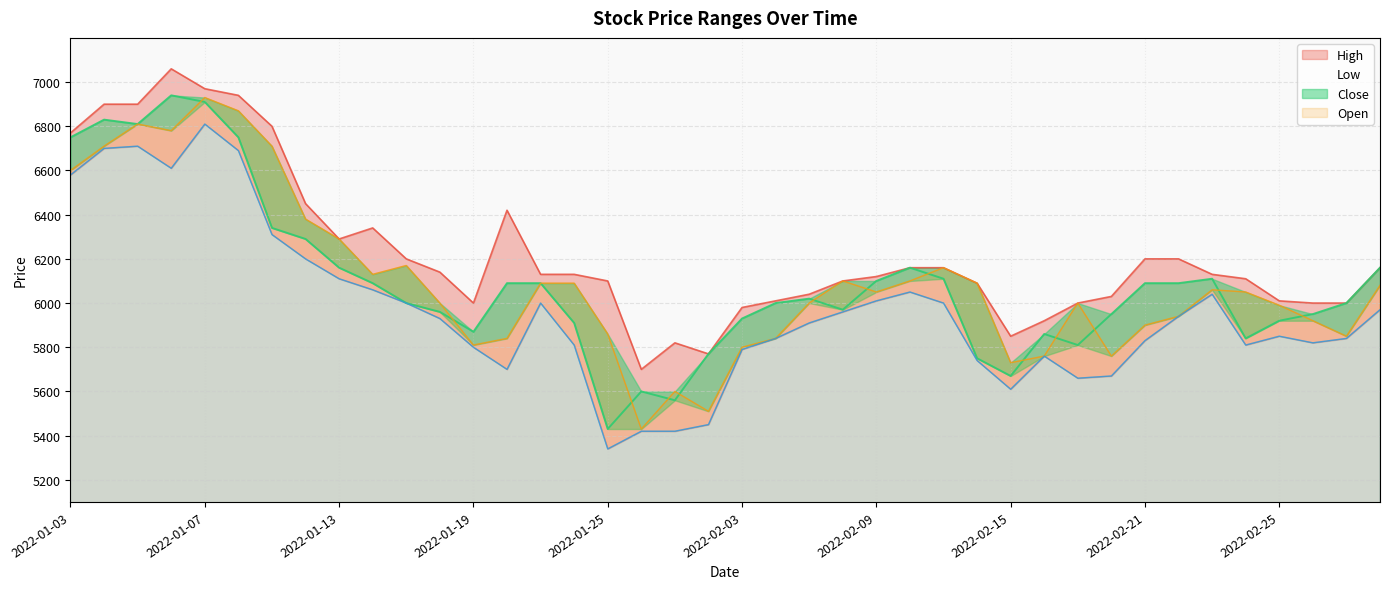

Which series changed the most between 2022-01-17 and 2022-02-17?

Low